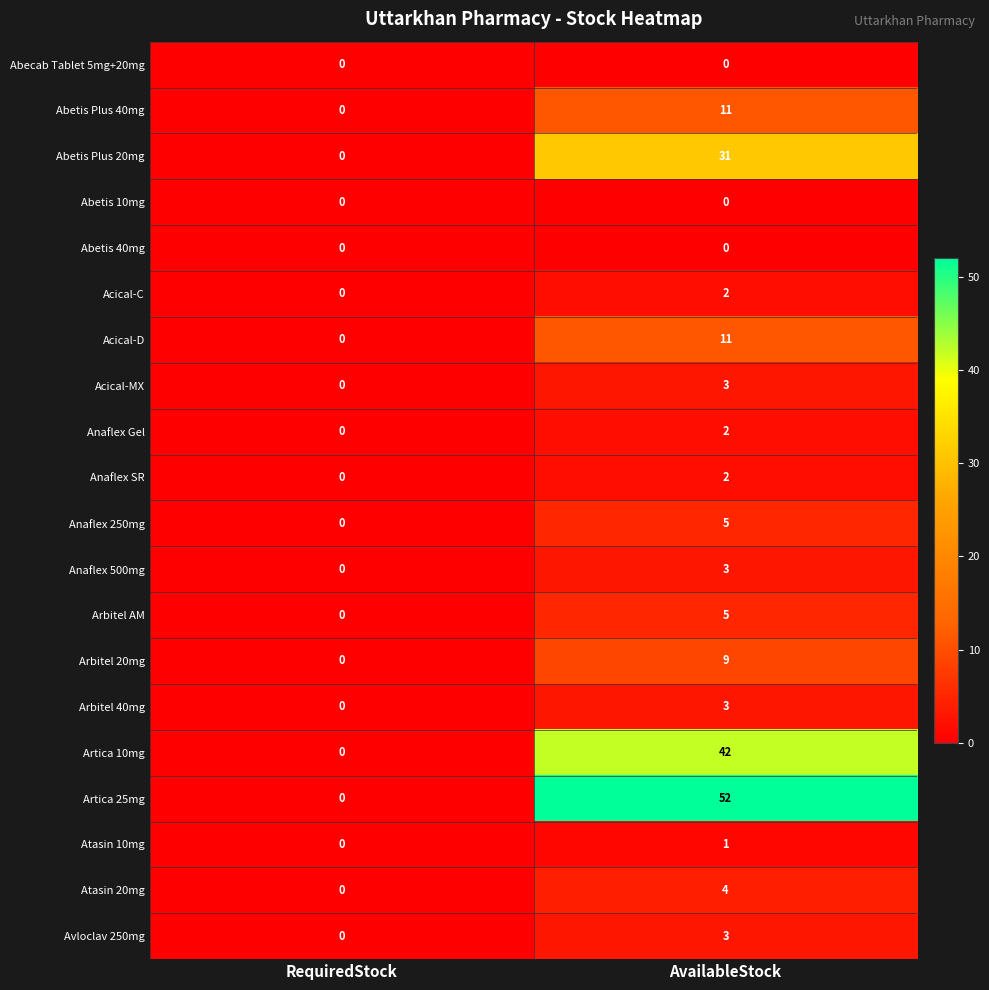

What is the difference between the highest and lowest values at AvailableStock?

52